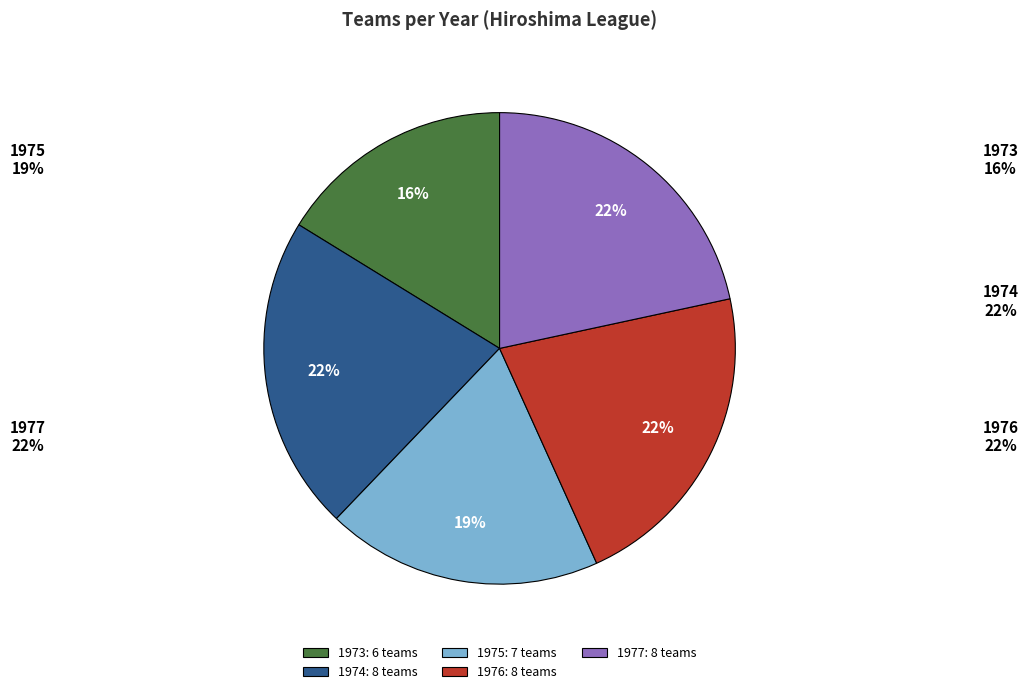

Is the sum of 1977 and 1973 greater than half?

No